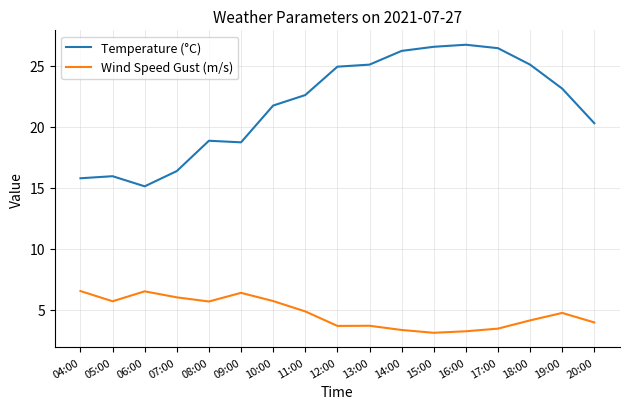

How many series are shown in this chart?

2